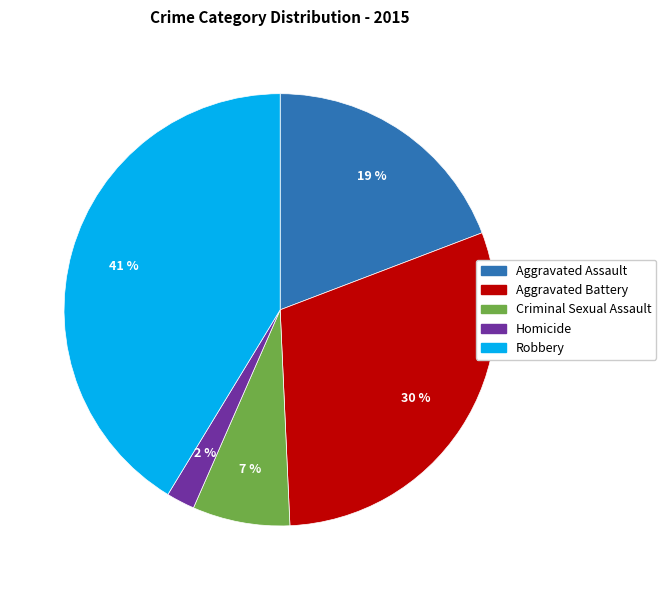

To the nearest percent, what percentage of the pie is Robbery?

41%